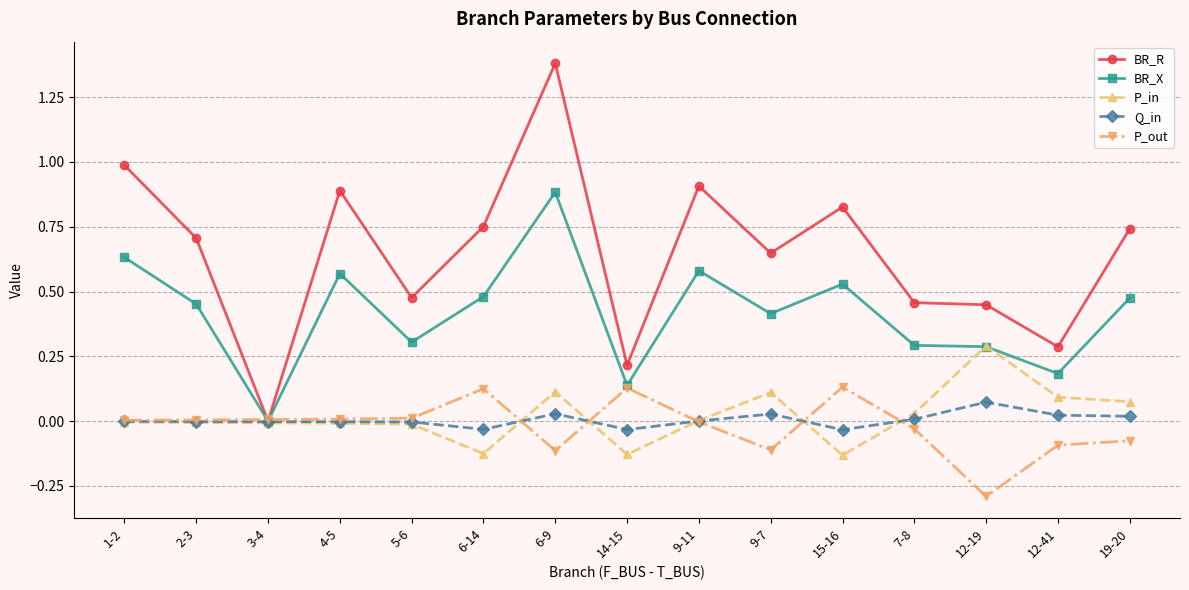

Is the value of P_in at 9-11 greater than the value of P_out at 14-15?

No